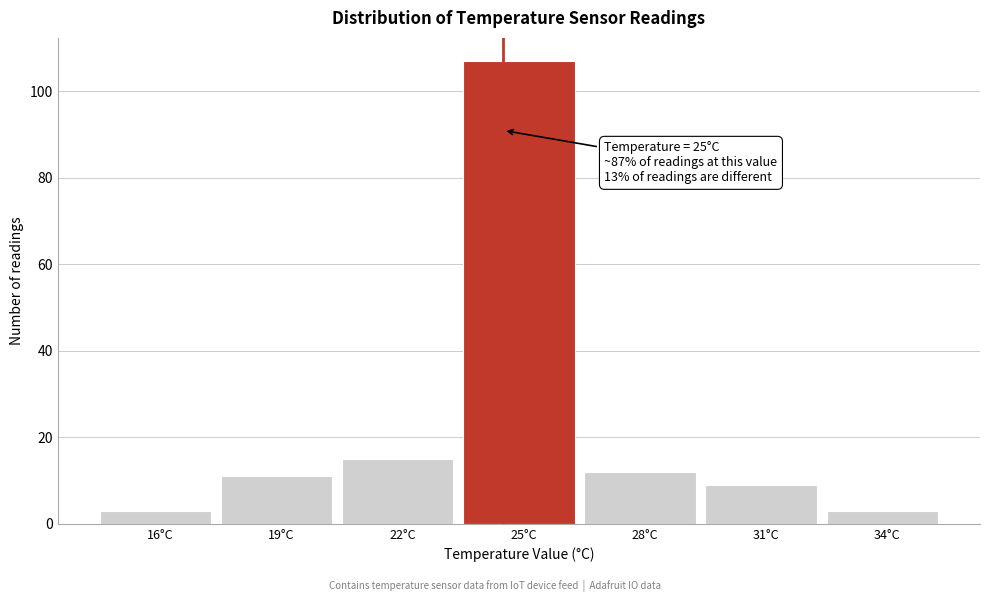

Reading left to right, extract all data points from this chart.

3	11	15	107	12	9	3